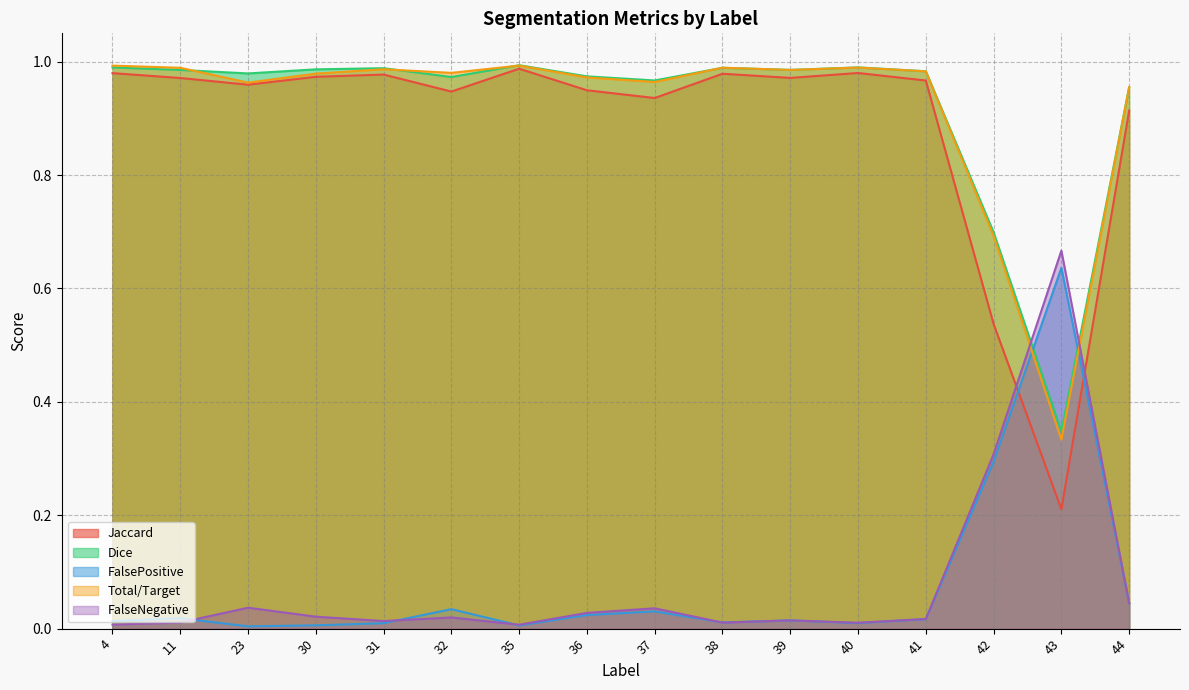

Which series has the largest range (max minus min)?

Jaccard